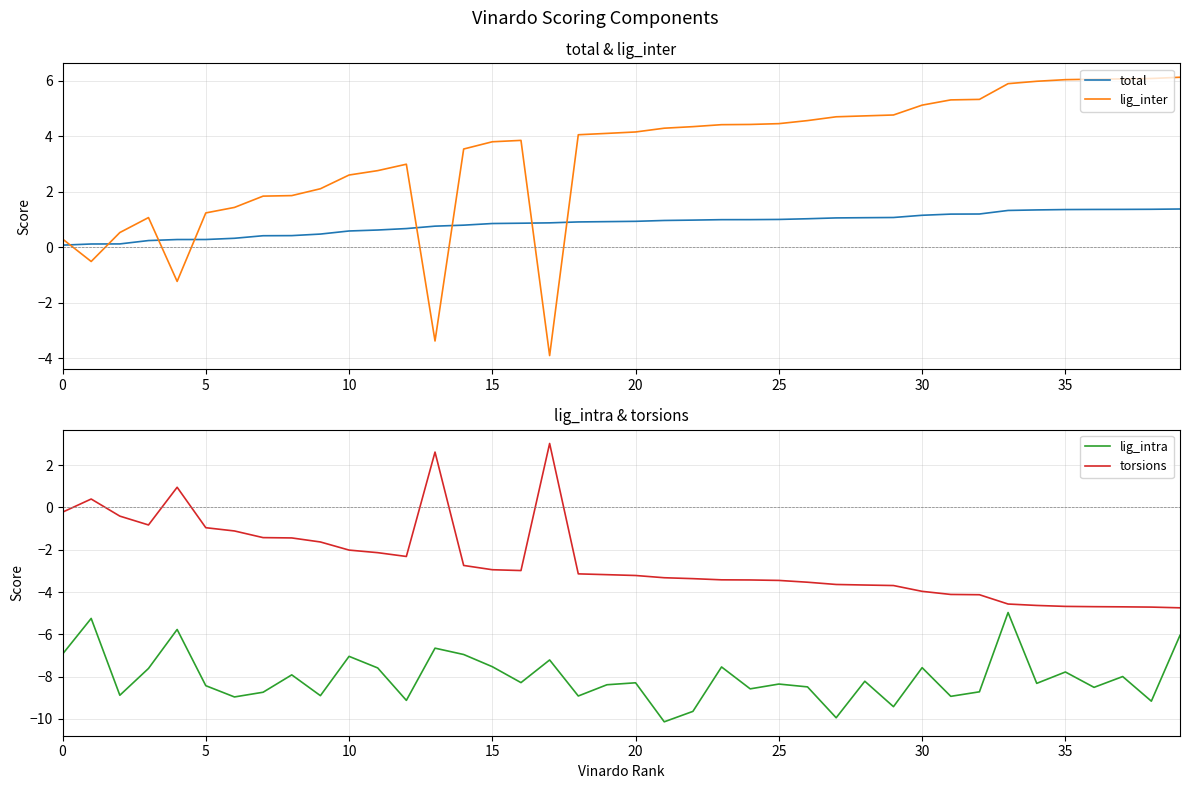

In torsions, how many points are lower than both neighbors (excluding endpoints)?

3